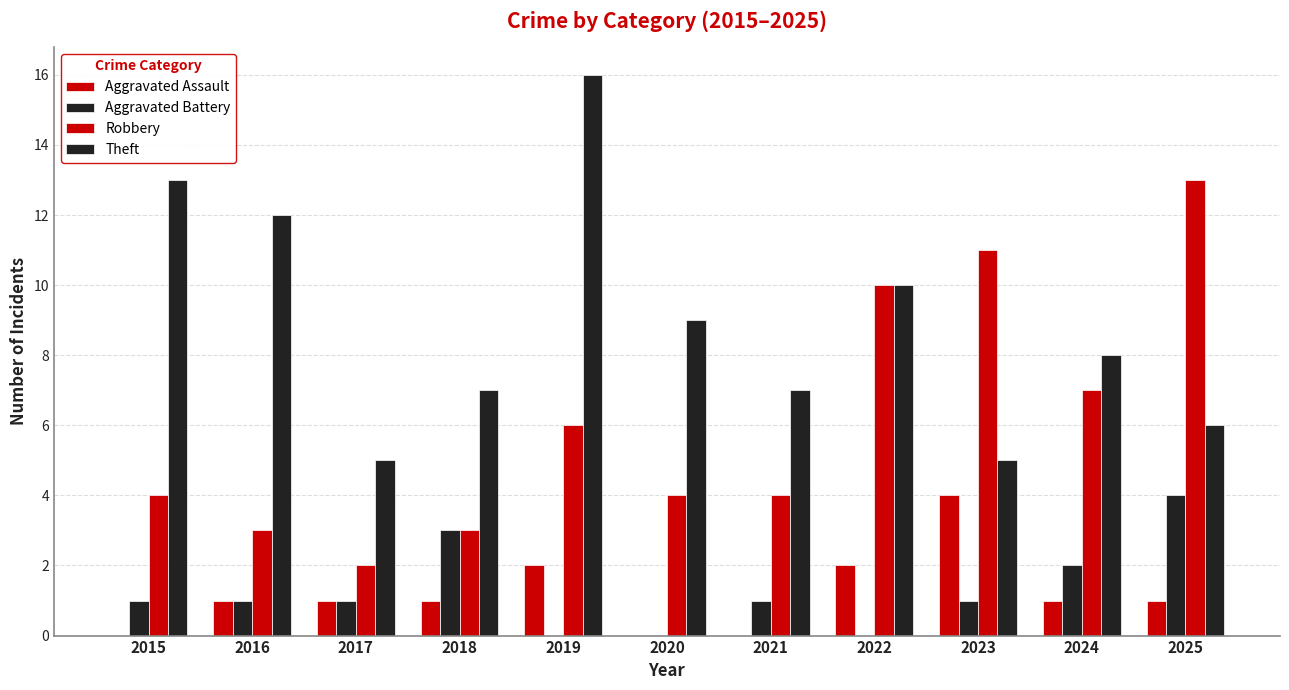

At 2015, list the series in order from smallest to largest.

Aggravated Assault, Aggravated Battery, Robbery, Theft